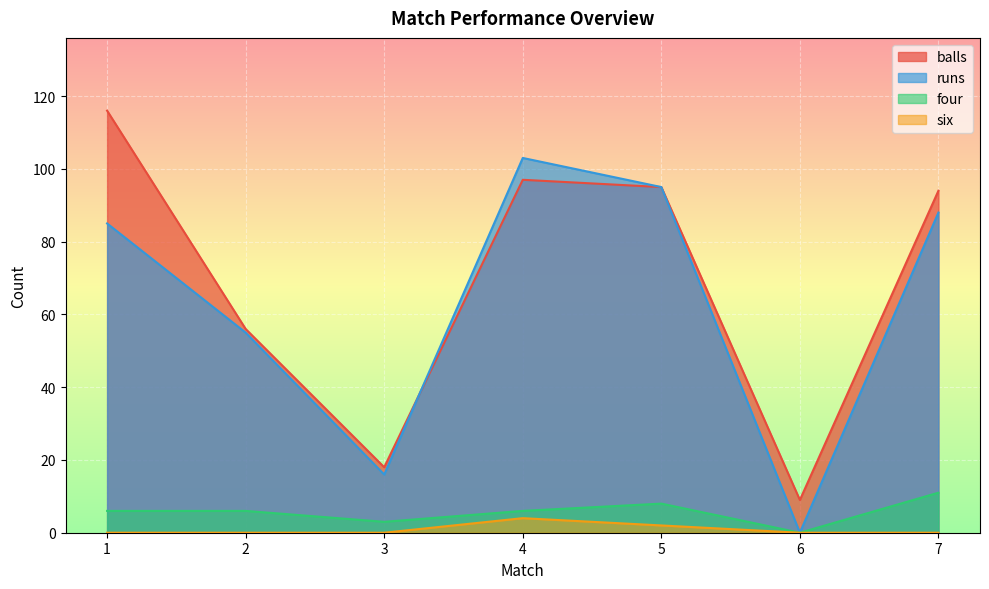

How many interior local peaks does the runs series have?

1